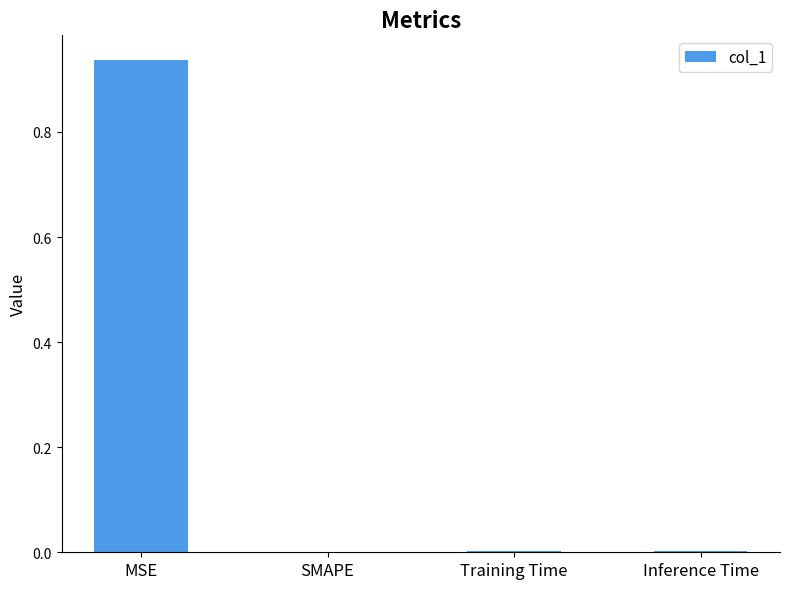

The chart shows a value of 0.3 at MSE. True or false?

False